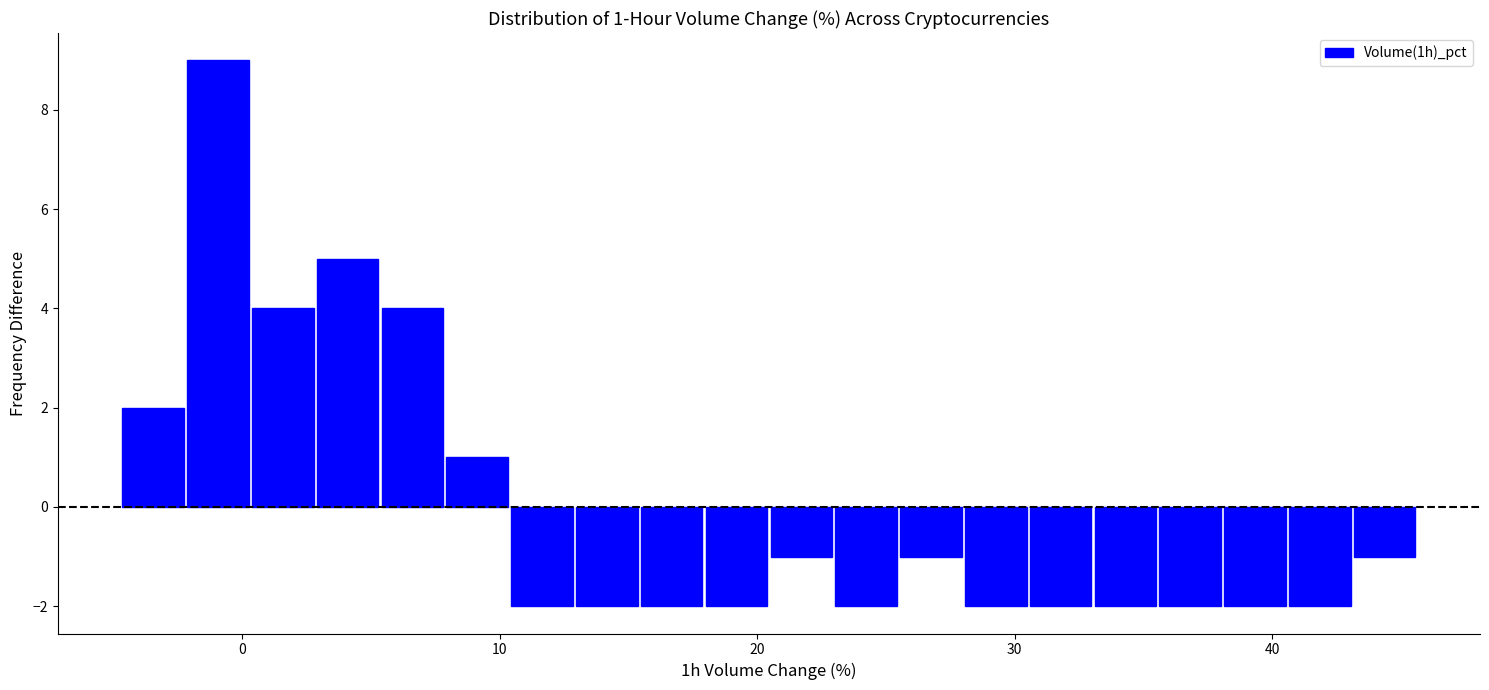

Read against the x-axis, roughly where is the centre of the tallest bar?

-1